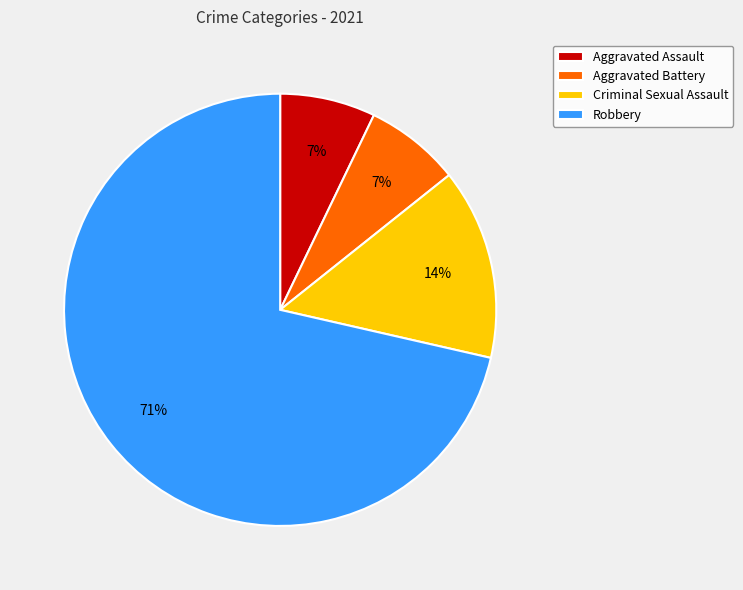

To the nearest percent, what is the combined percentage of Criminal Sexual Assault and Aggravated Battery?

21%